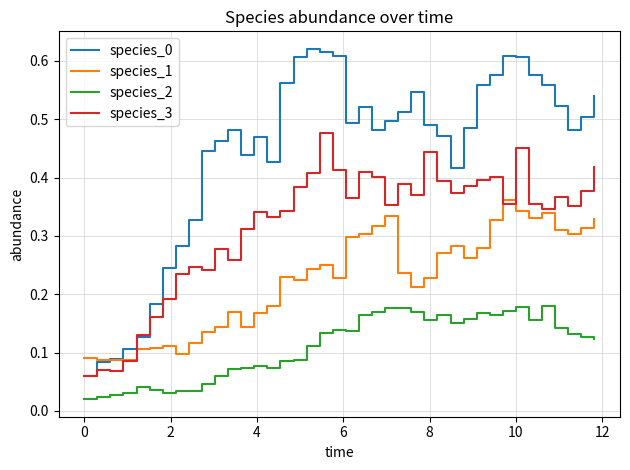

True or false: species_2 and species_0 cross at least once.

False